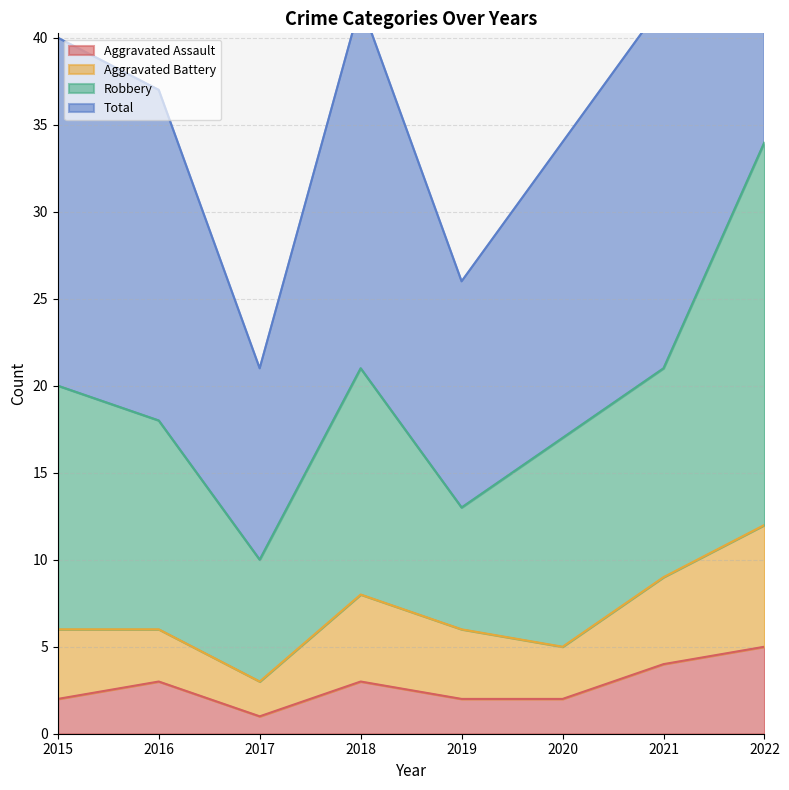

The value of Aggravated Assault at 2021 is 4. True or false?

True